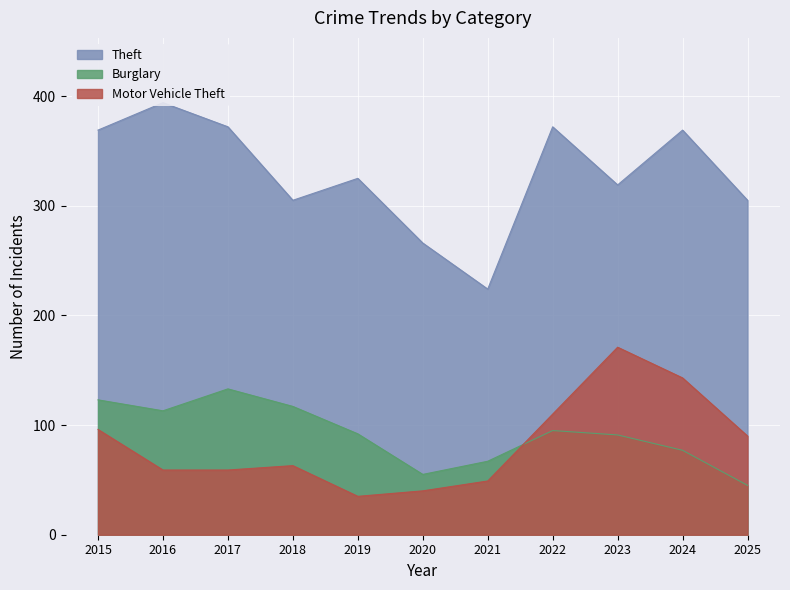

What is the sum of all Theft values?

3620